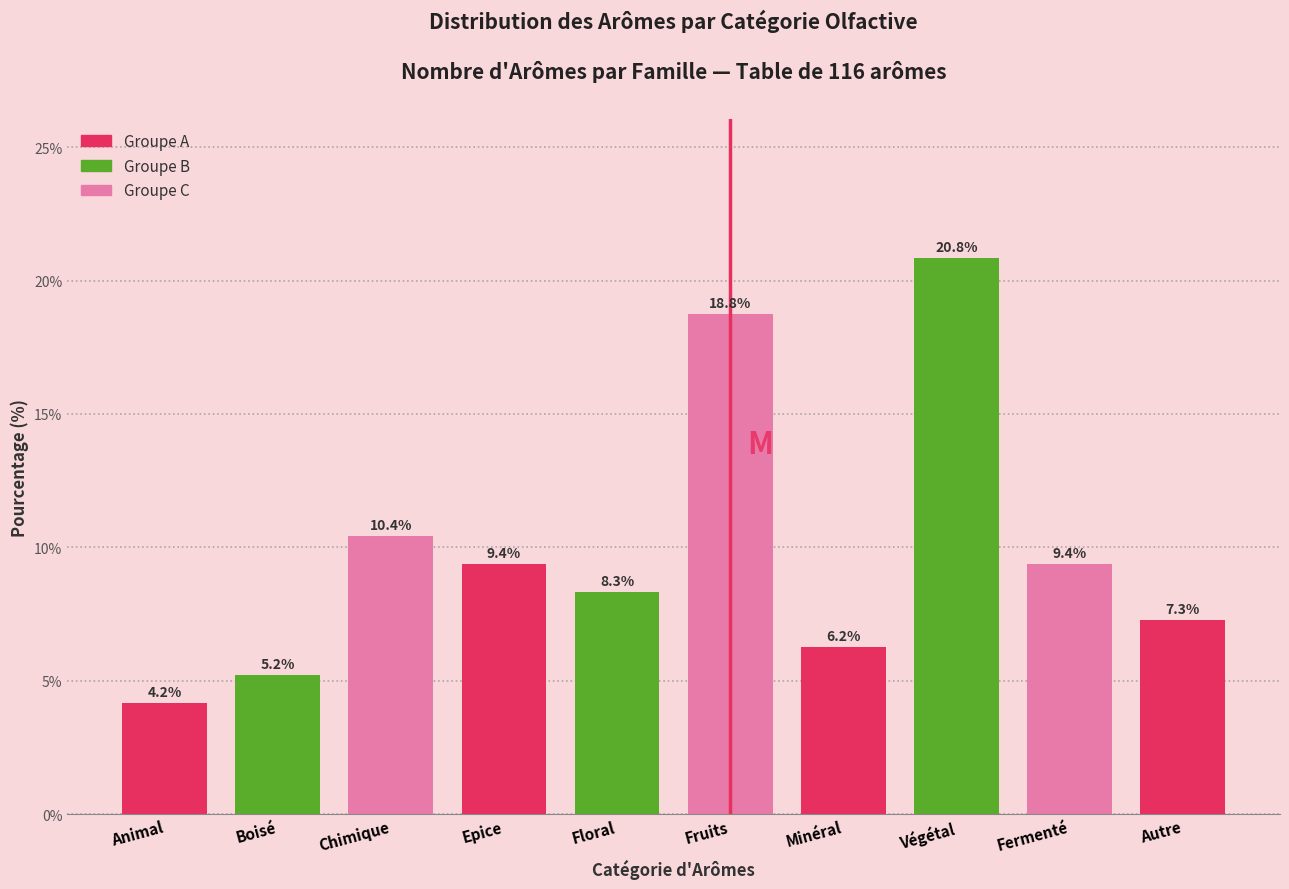

Which has a higher value, Fermenté or Chimique?

Chimique